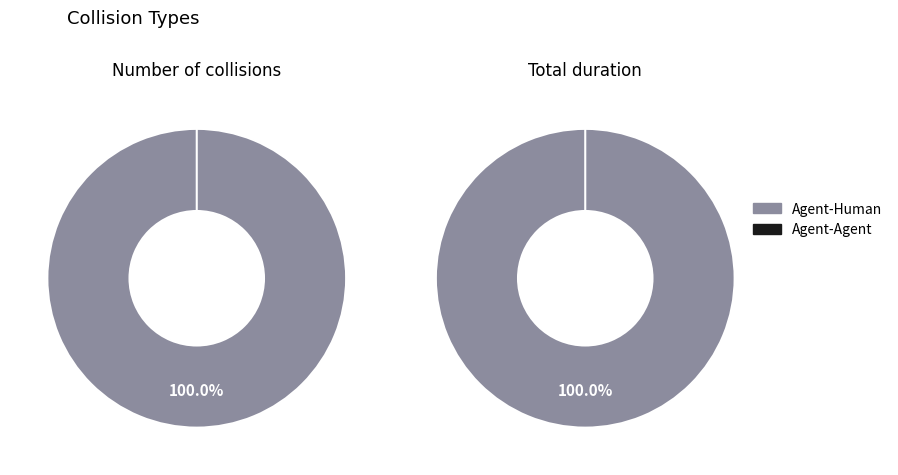

How many segments does this pie chart have?

2